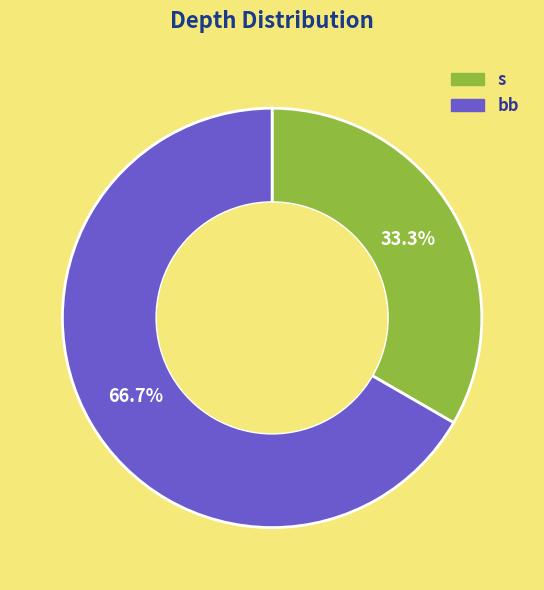

Count the number of slices in the pie.

2